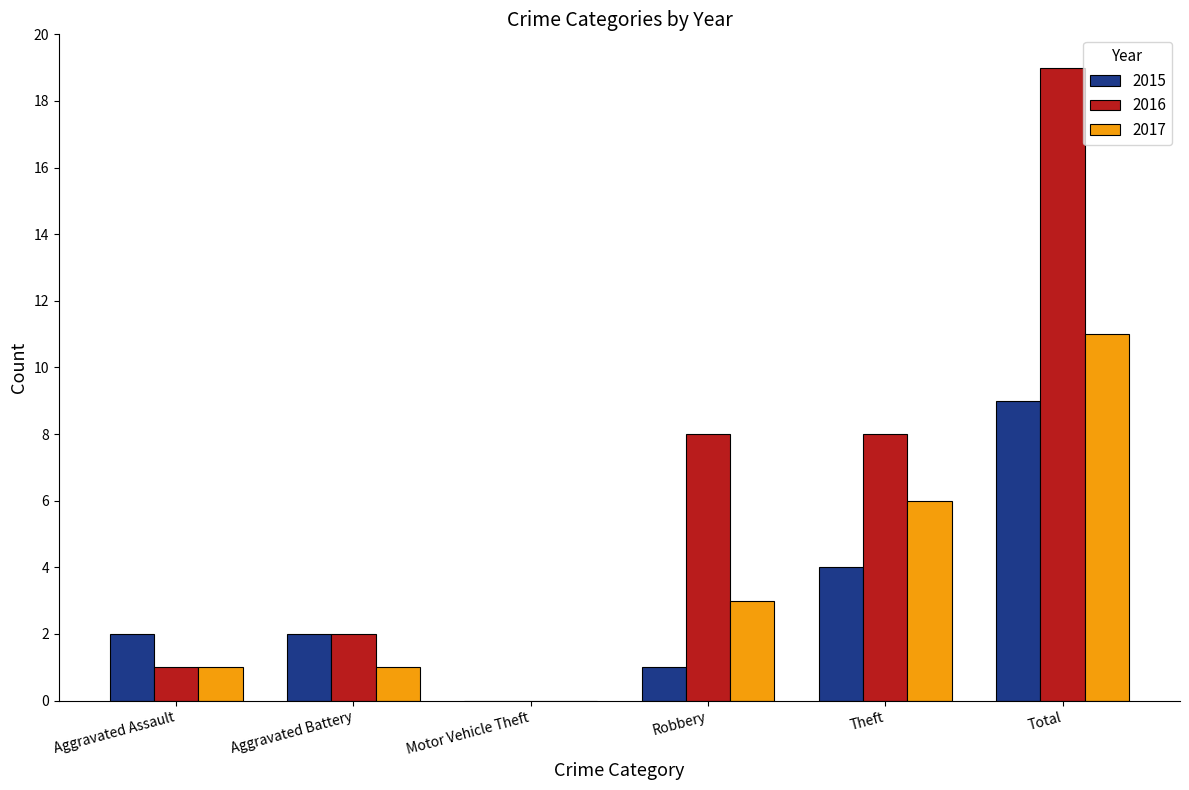

Are the bars grouped side by side (vs. stacked)?

Yes